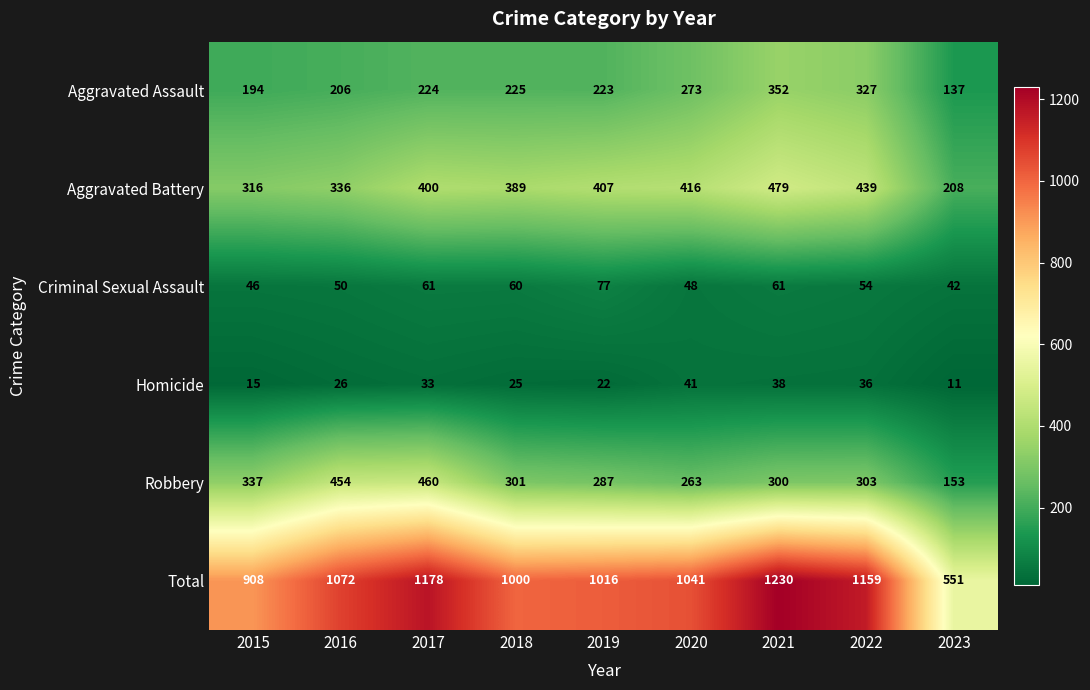

The value of Aggravated Assault at 2020 is 118. True or false?

False